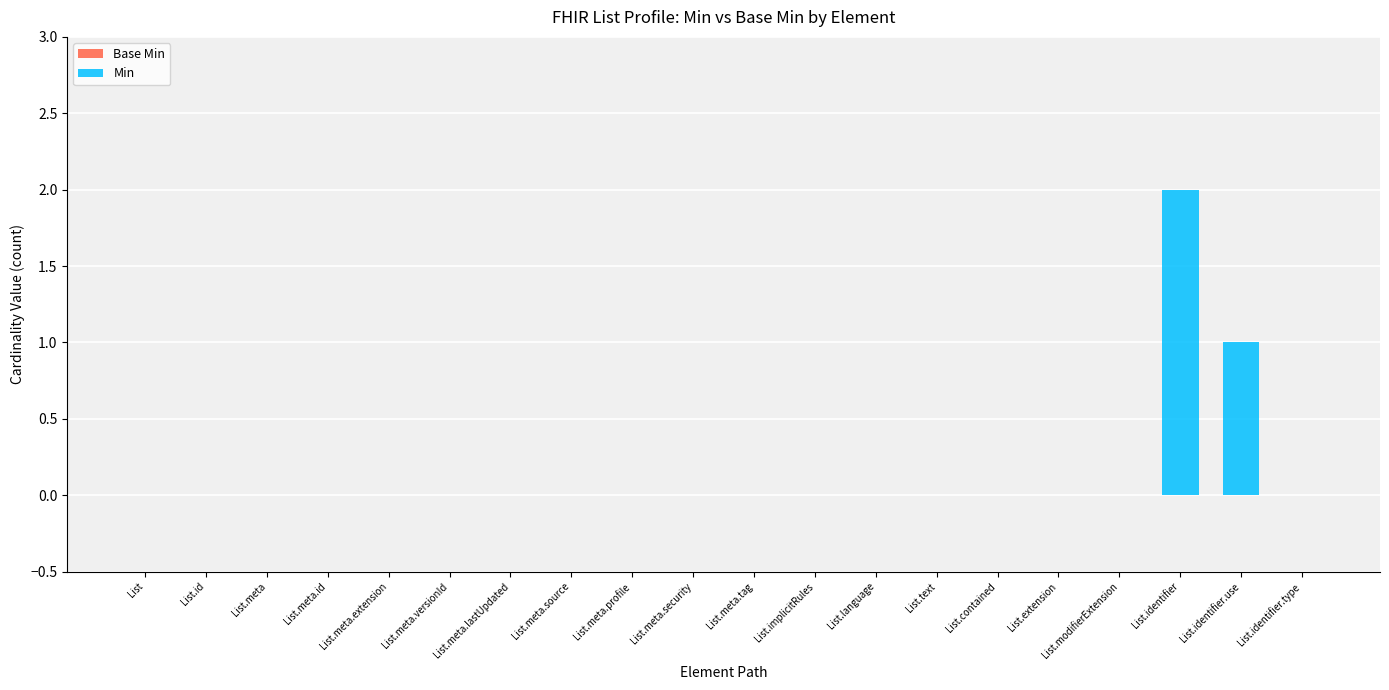

Which has a higher value, List.identifier.use or List?

List.identifier.use